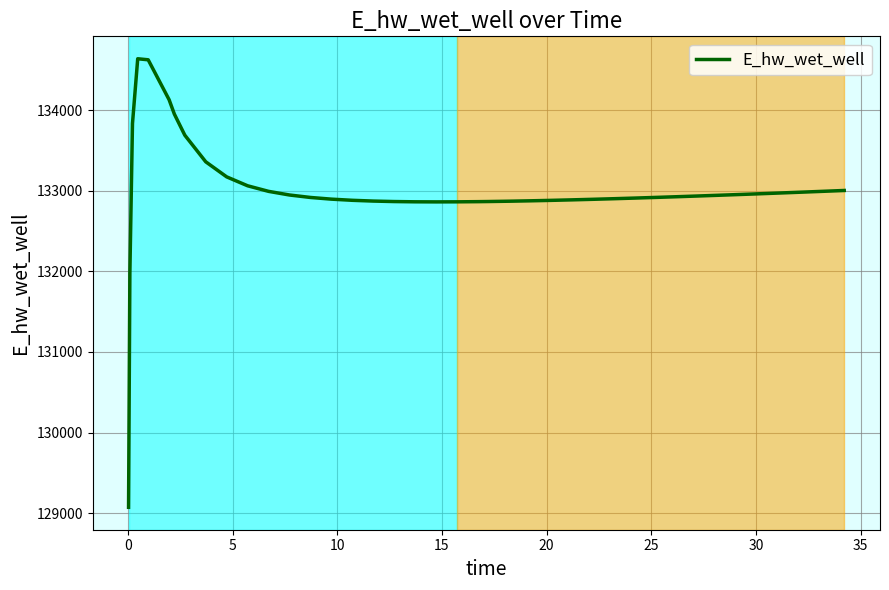

Is this an area chart (filled region under the line)?

No